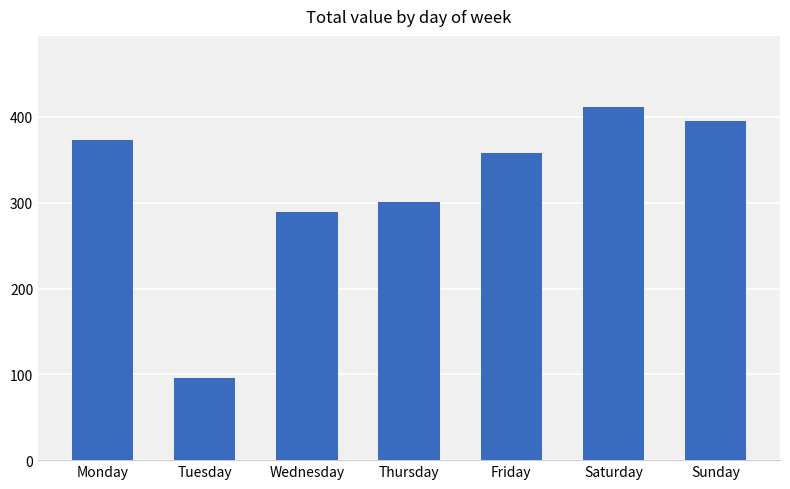

What is the ratio of the value at Wednesday to the value at Saturday?

0.7